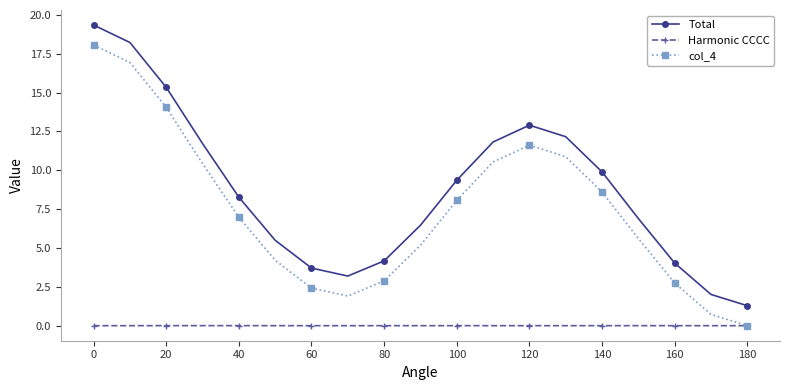

What are all the series names shown in the legend?

Total, Harmonic CCCC, col_4